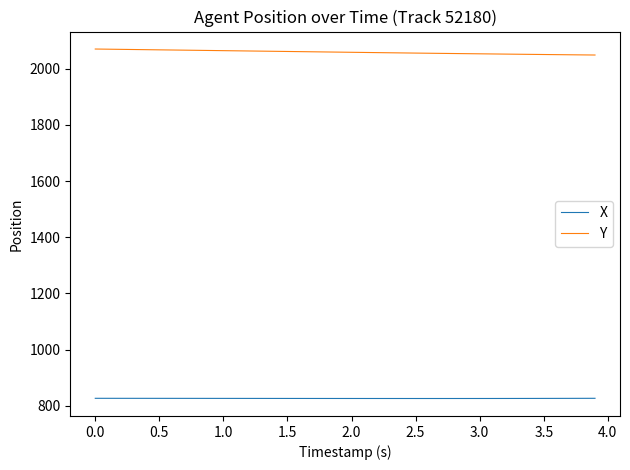

True or false: X and Y cross at least once.

False